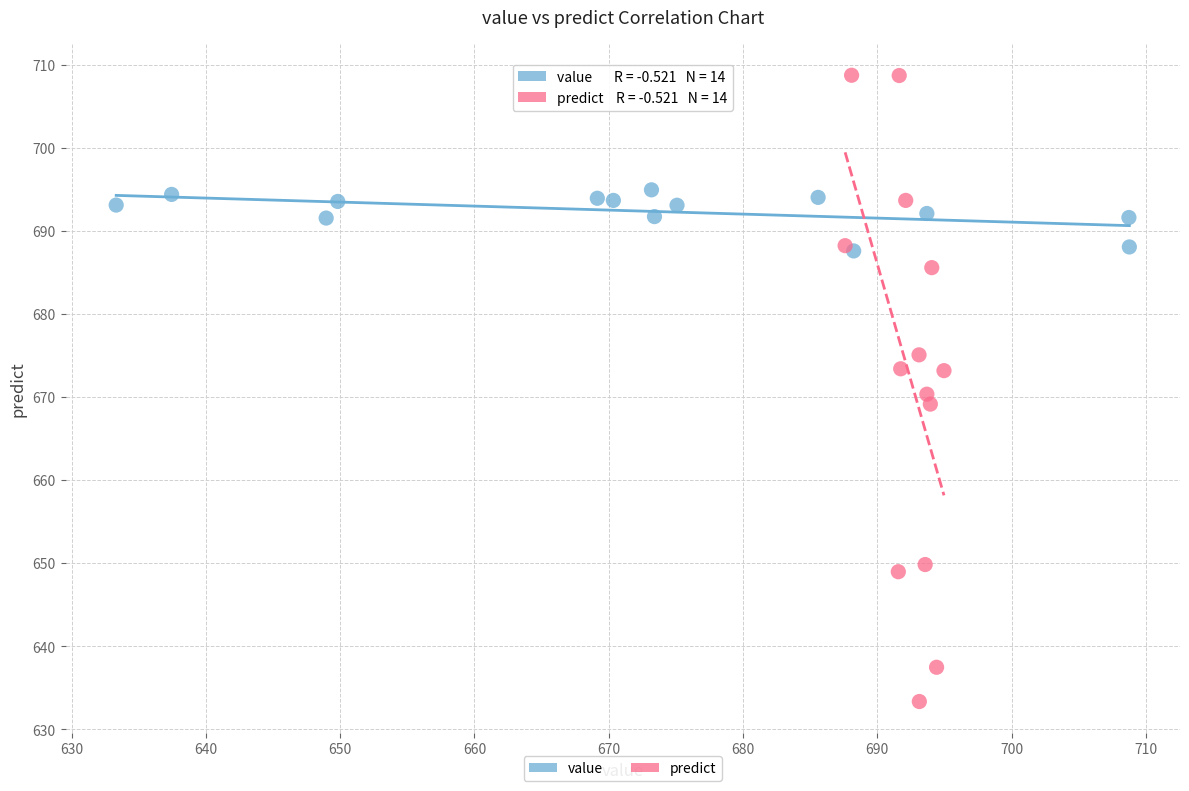

Which series reaches the maximum Y coordinate?

predict